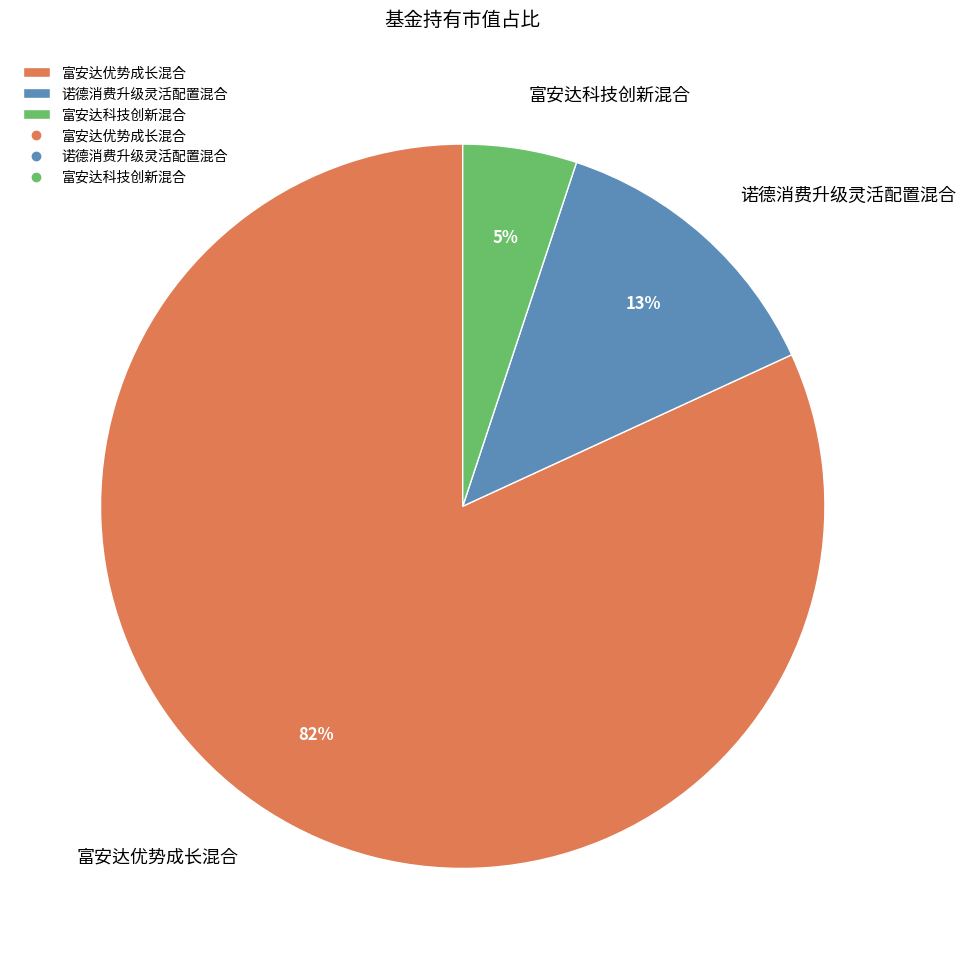

To the nearest percent, what is the average slice percentage?

33%